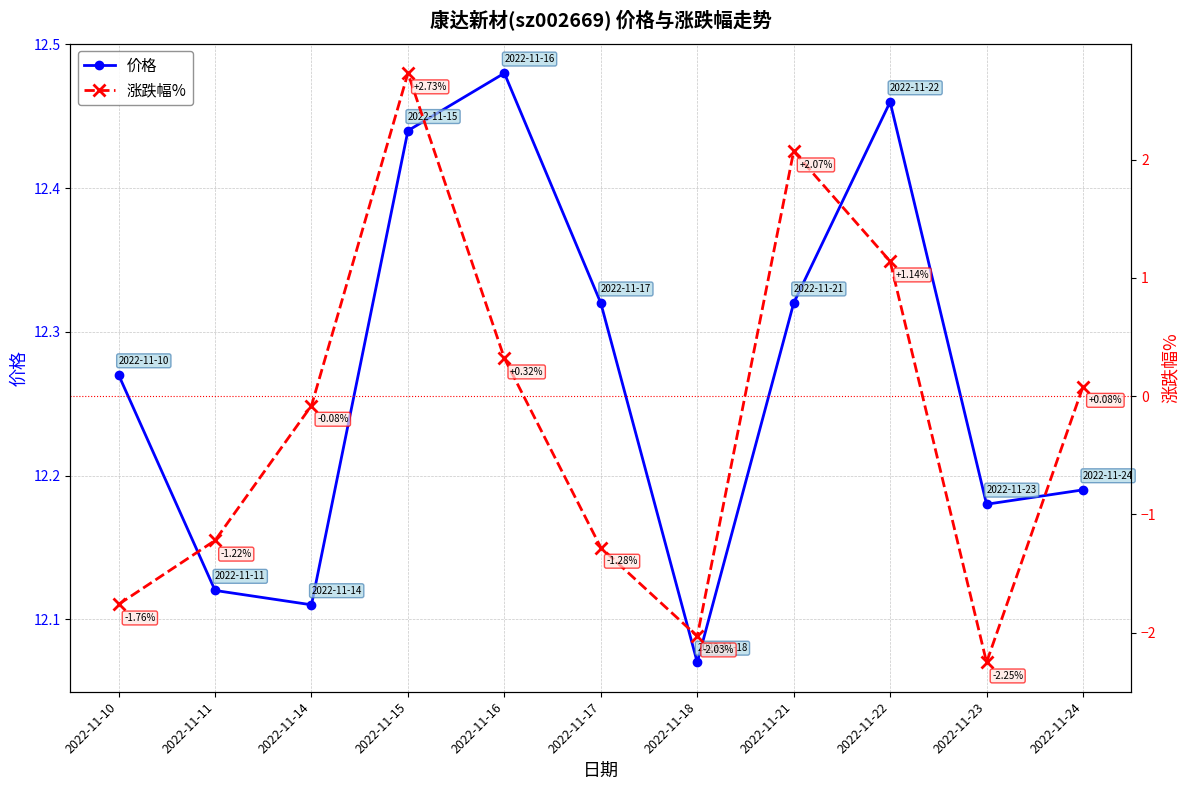

Read the 价格 value at 2022-11-17.

12.3